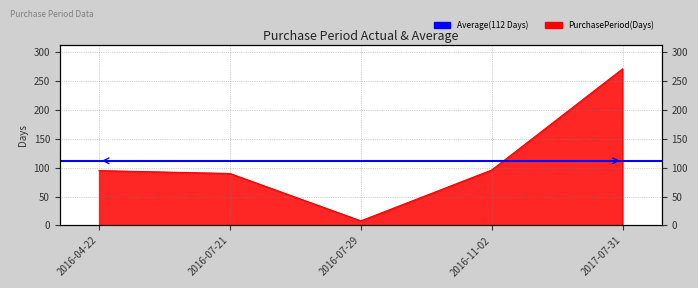

What is the difference between the second highest and second lowest values?

6